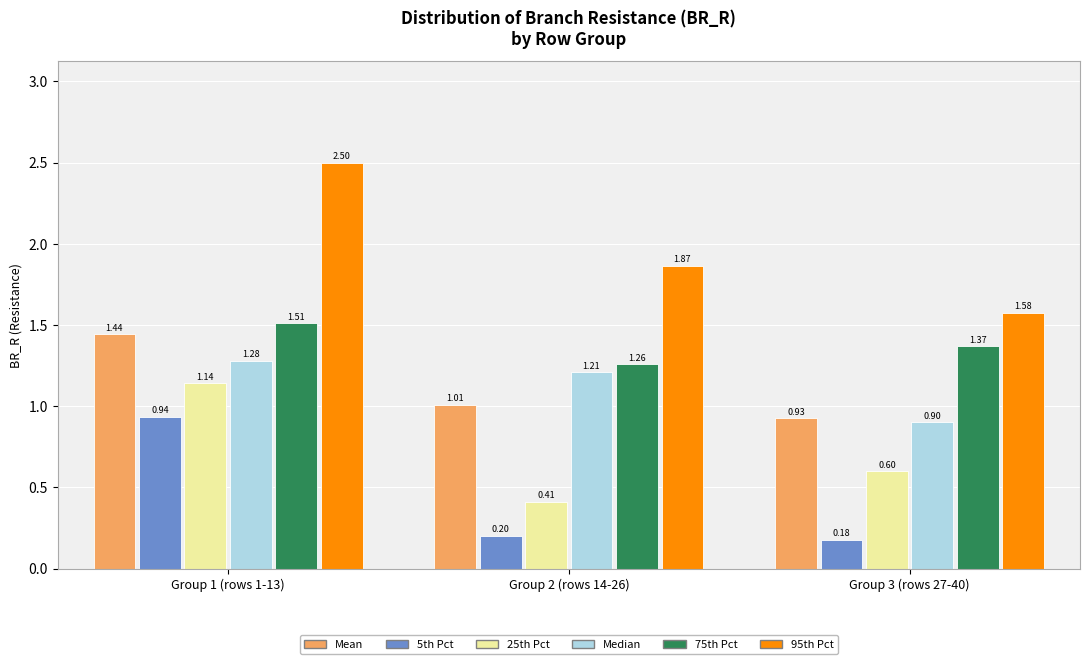

Rank the series by their maximum value, from lowest to highest.

5th Pct, 25th Pct, Median, Mean, 75th Pct, 95th Pct